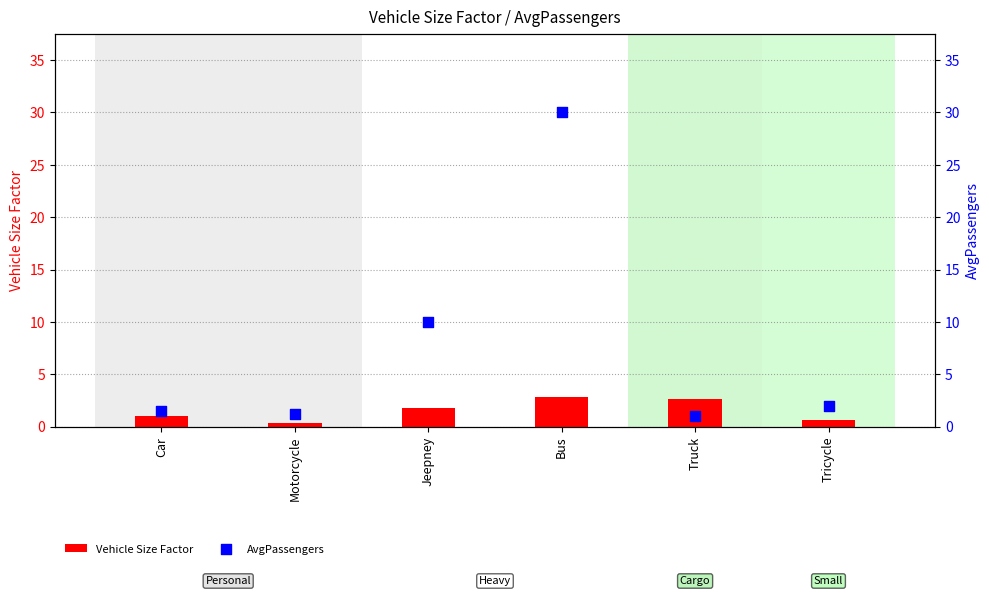

At which category is the sum across all series the highest?

Bus